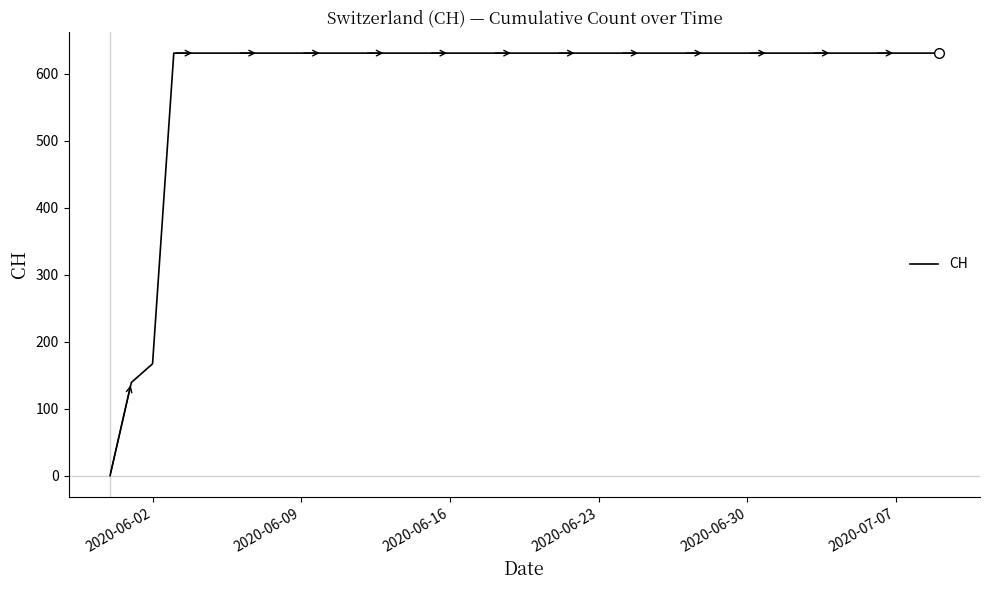

What is the maximum value shown in the chart?

631